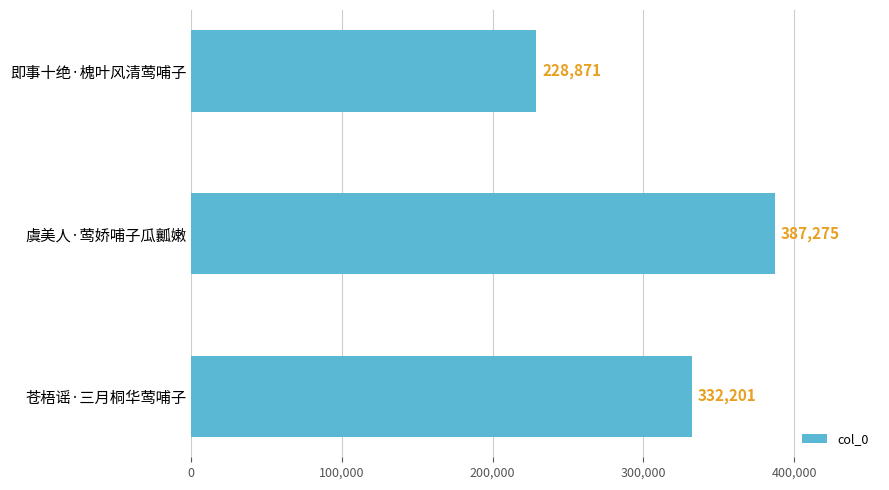

Is it true that the value at 苍梧谣·三月桐华莺哺子 is 332201?

True